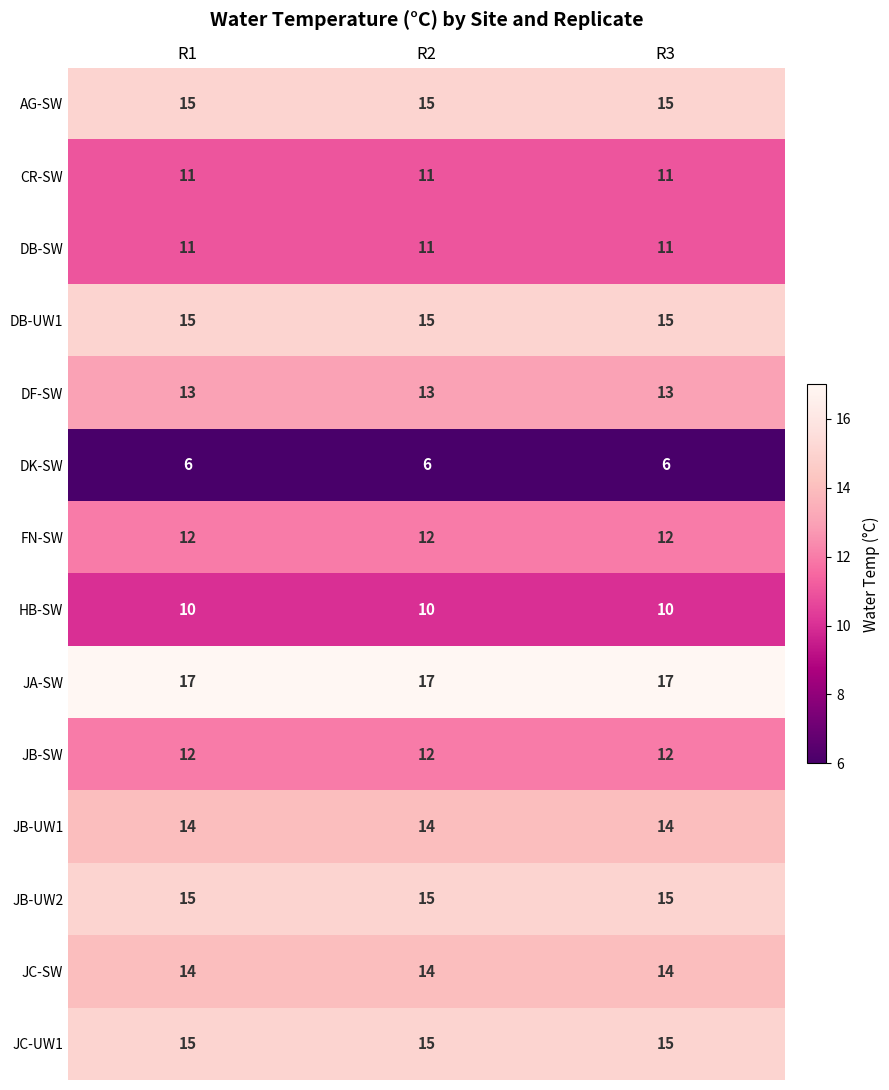

Is the value of FN-SW at R1 greater than the value of CR-SW at R3?

Yes